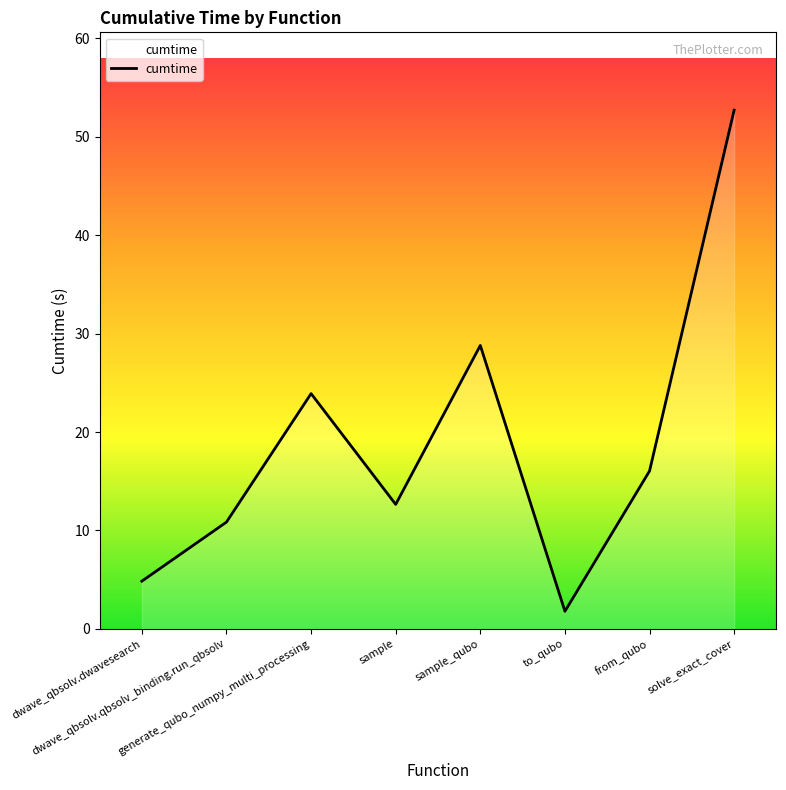

What is the sum of all values?

151.6